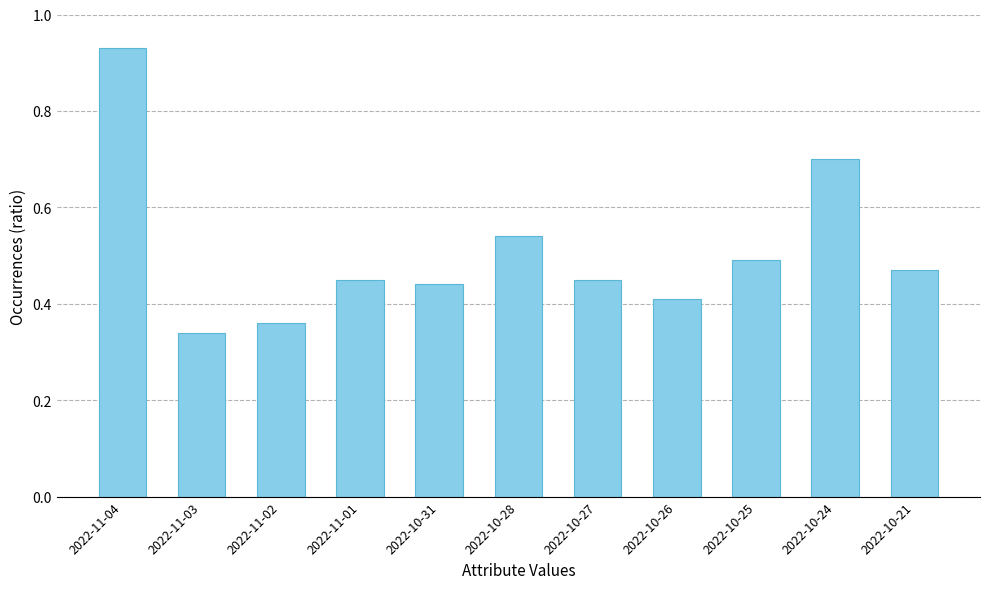

Count the values in the range 0 to 1.

11